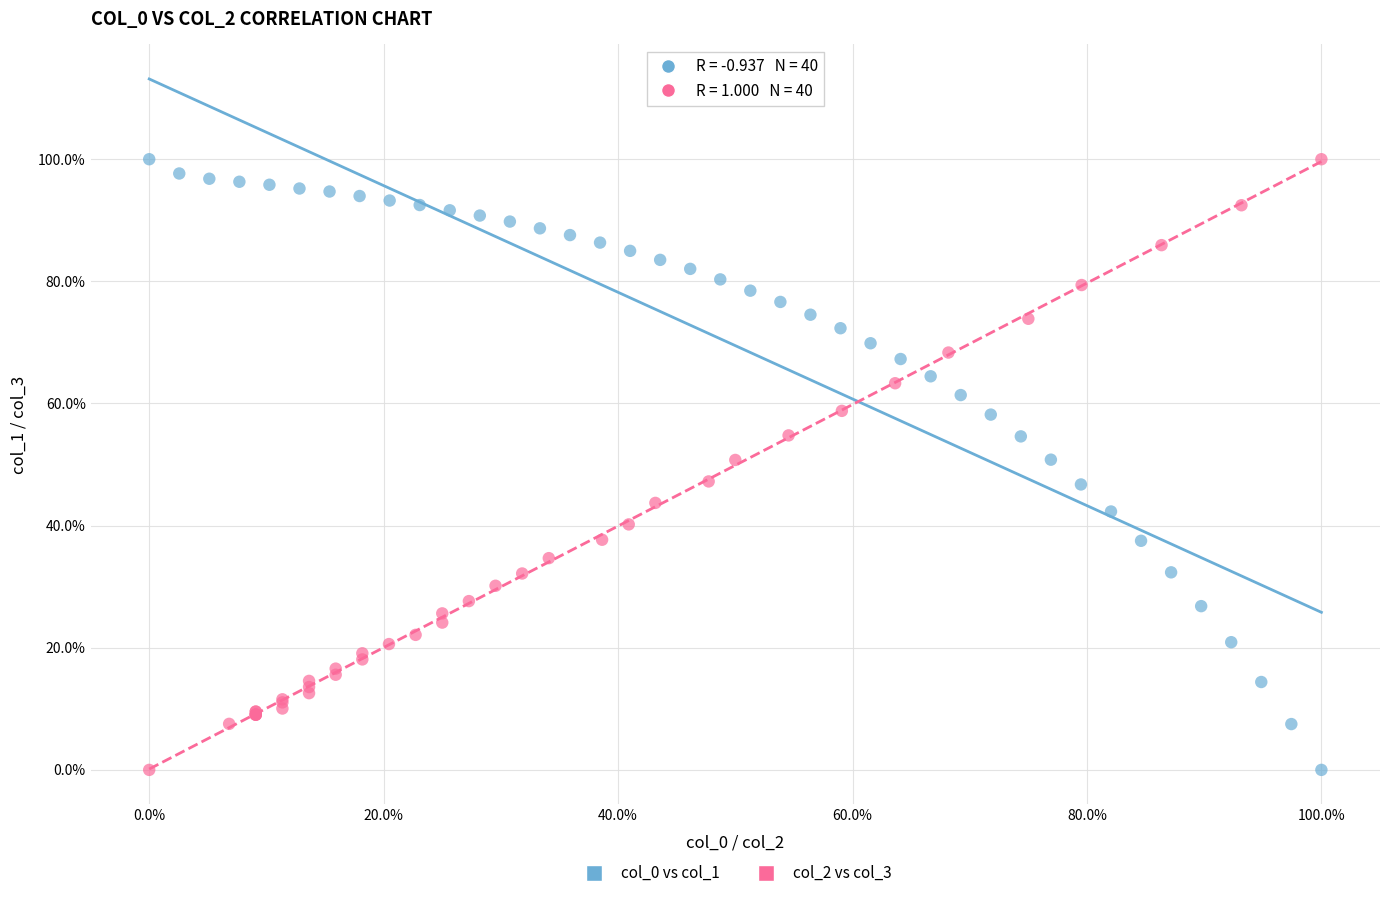

What are all the series names shown in the legend?

col_0 vs col_1, col_2 vs col_3